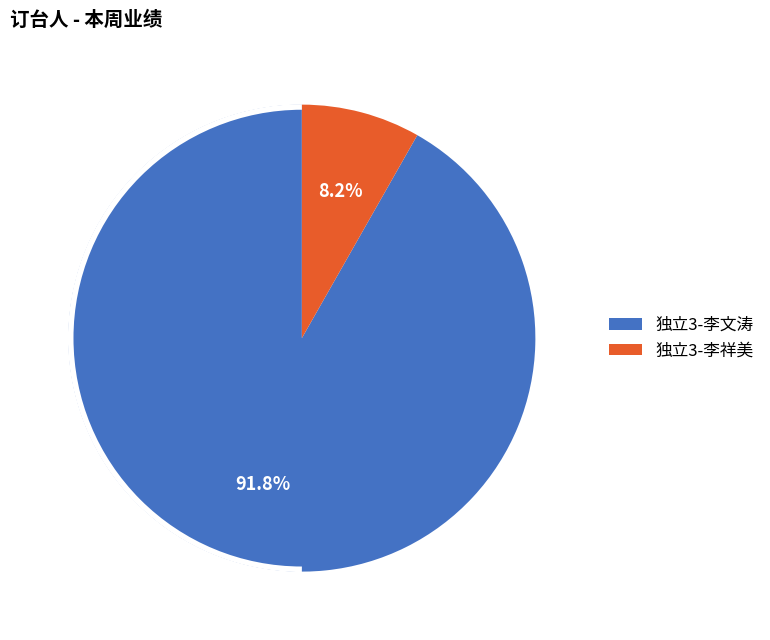

How many slices are in this pie chart?

2